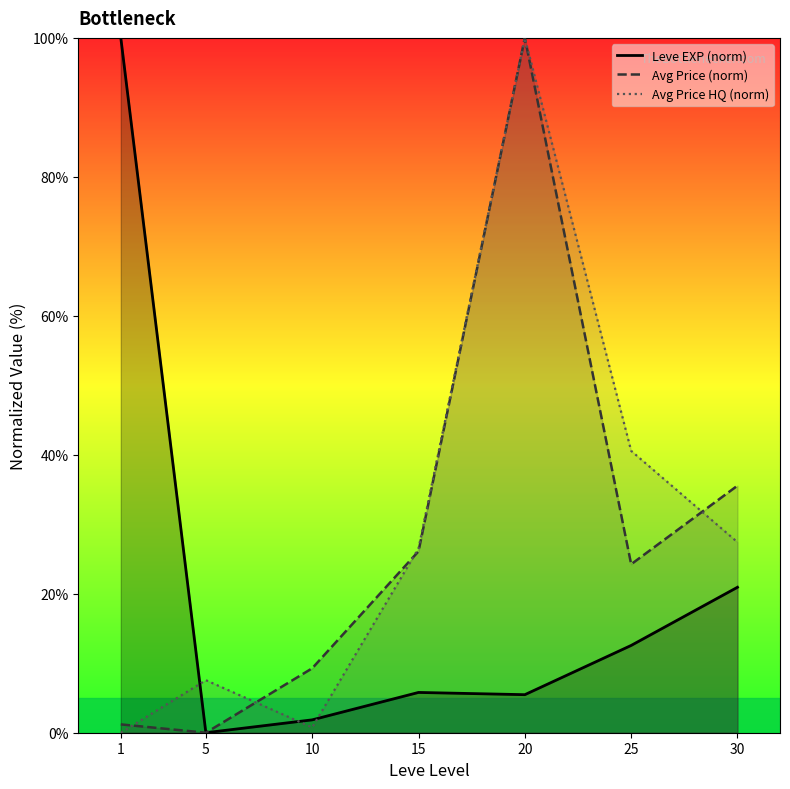

Which series ends up on top after the final intersection of Leve EXP (norm) and Avg Price HQ (norm)?

Avg Price HQ (norm)